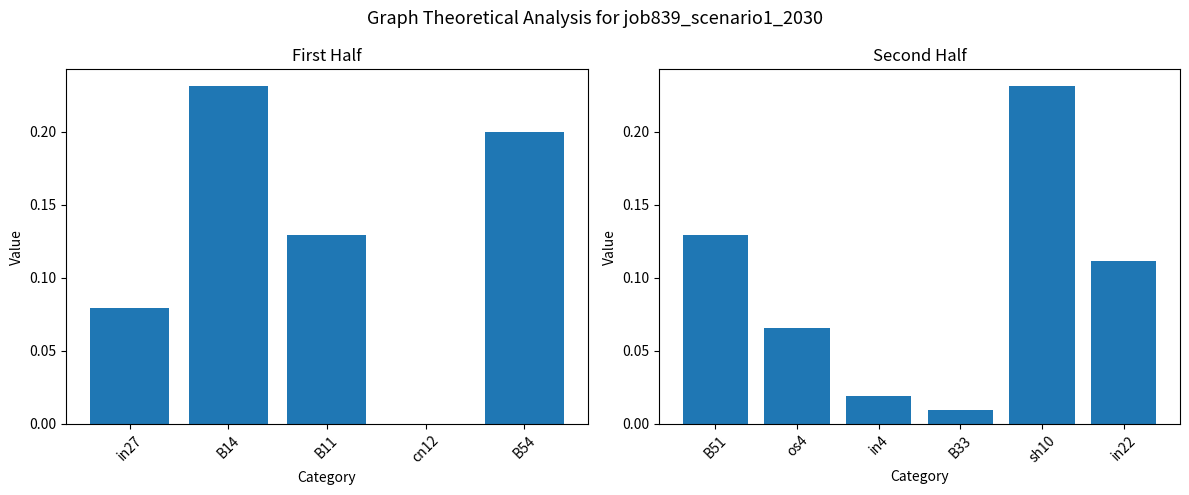

Is it true that the value at B33 is 0.0?

True